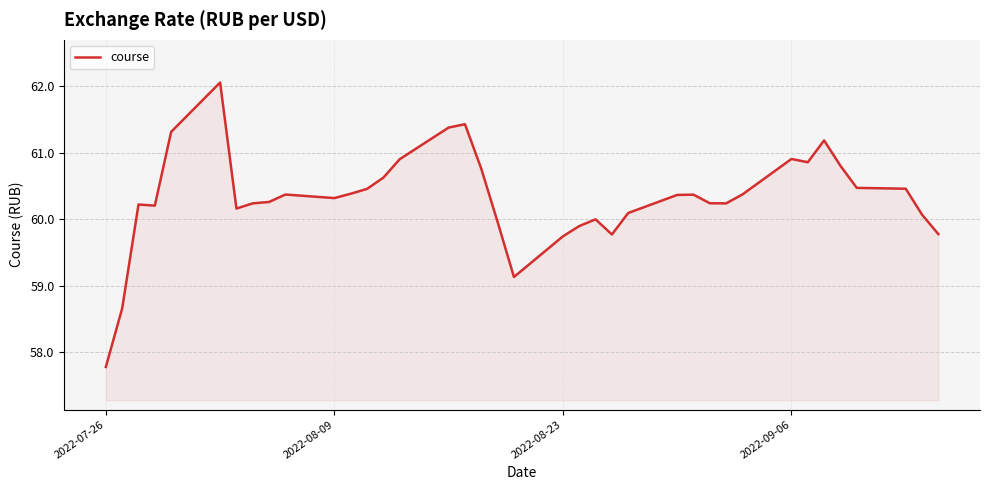

What is the difference between the maximum and minimum values?

4.3